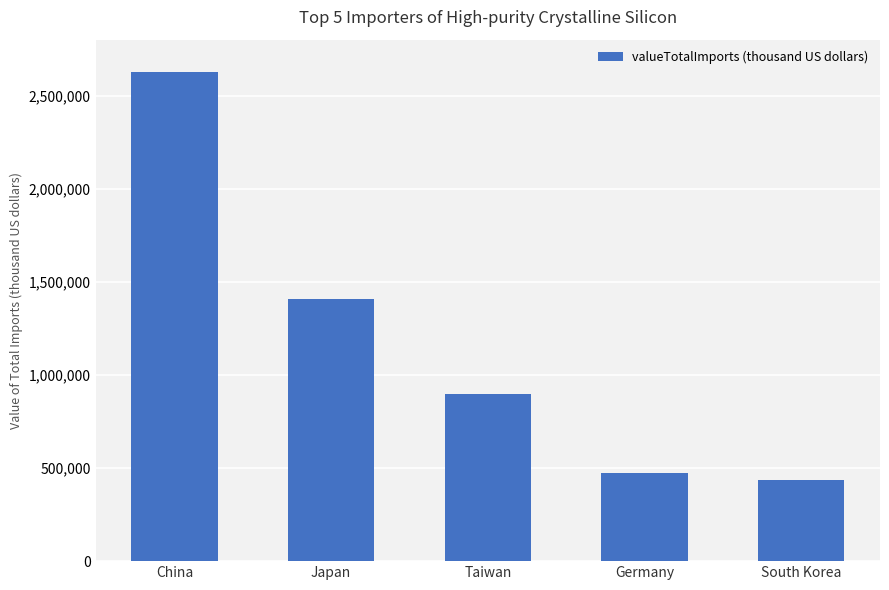

What is the label of the 4th bar from the left?

Germany